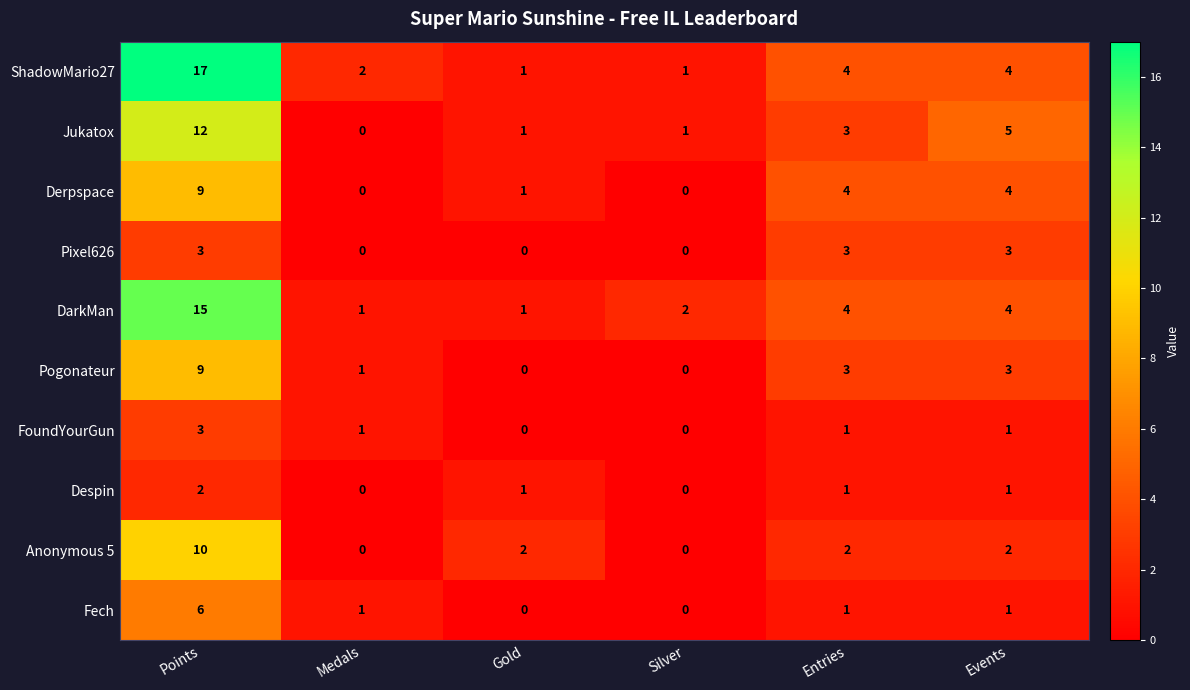

What is the highest value of the Derpspace series?

9